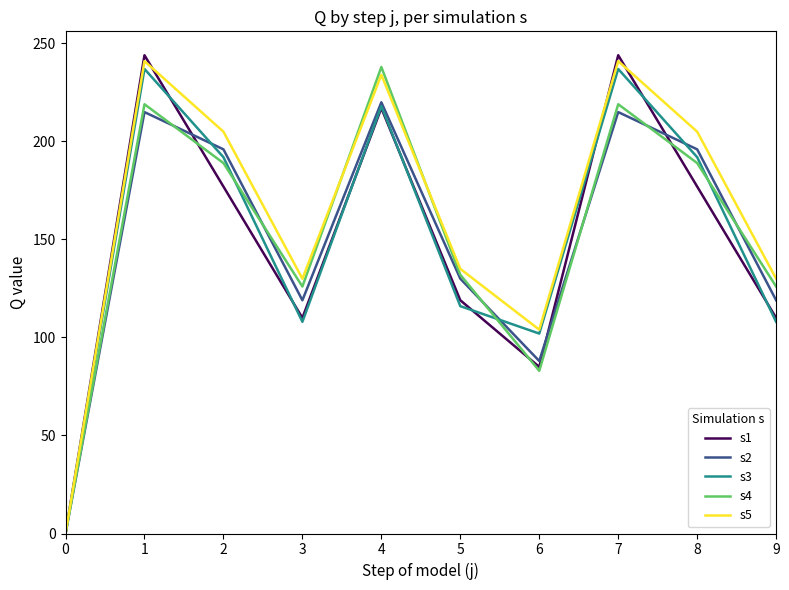

Is it true that s3 equals 192 at 8?

True